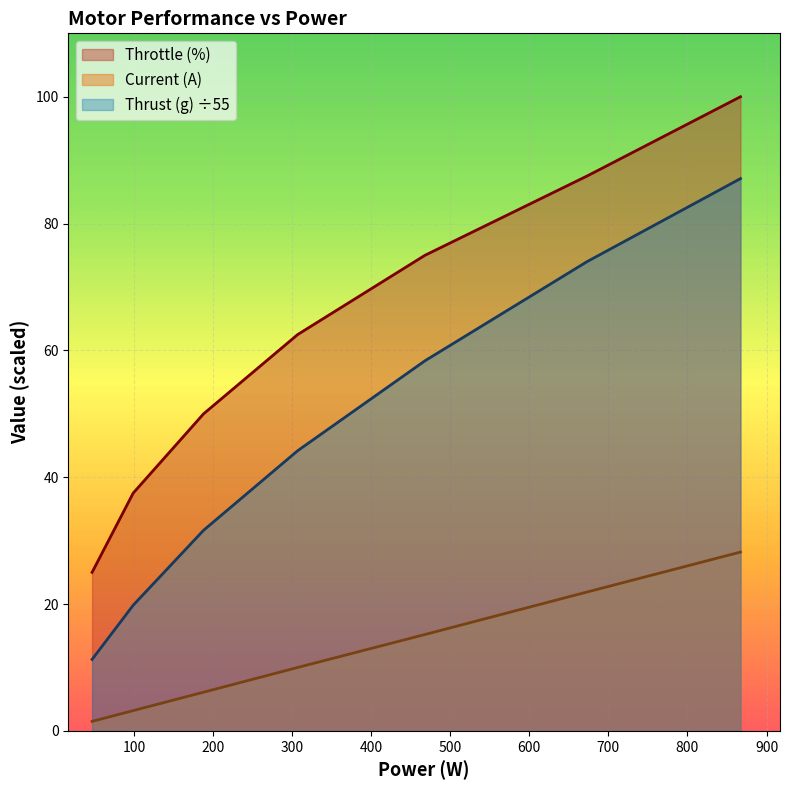

Read the Throttle (%) value at 867.

100.0